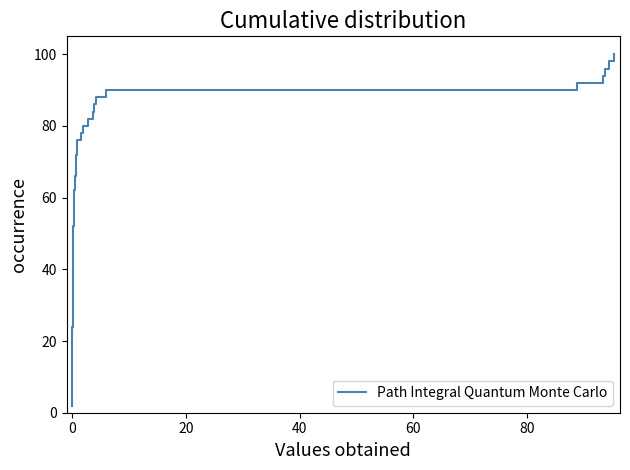

Is it true that % Share 201912 equals 0.3 at INDONESIA?

False